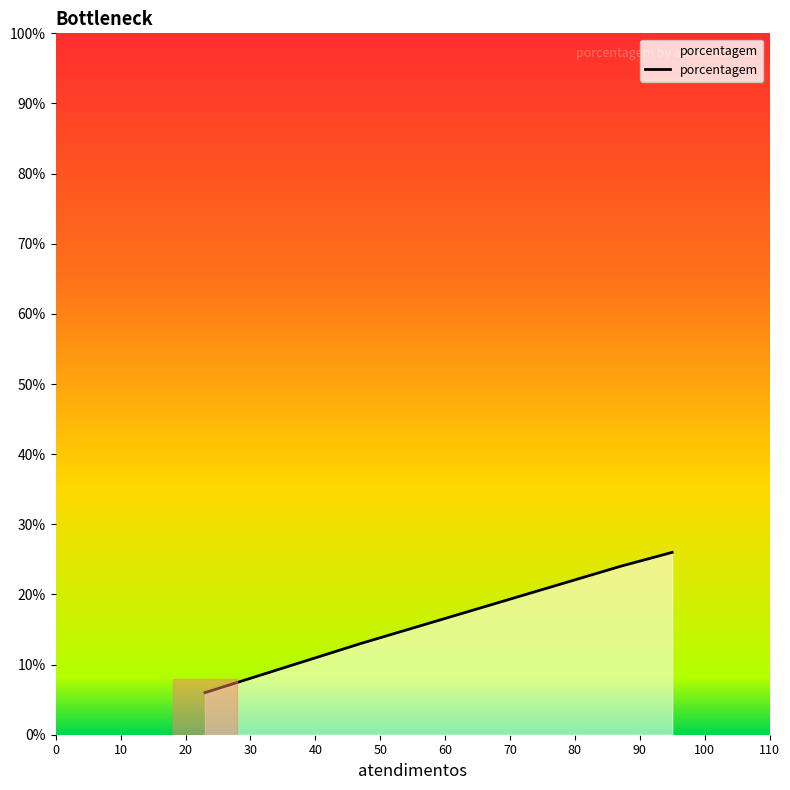

What is the difference between the maximum and minimum values?

20